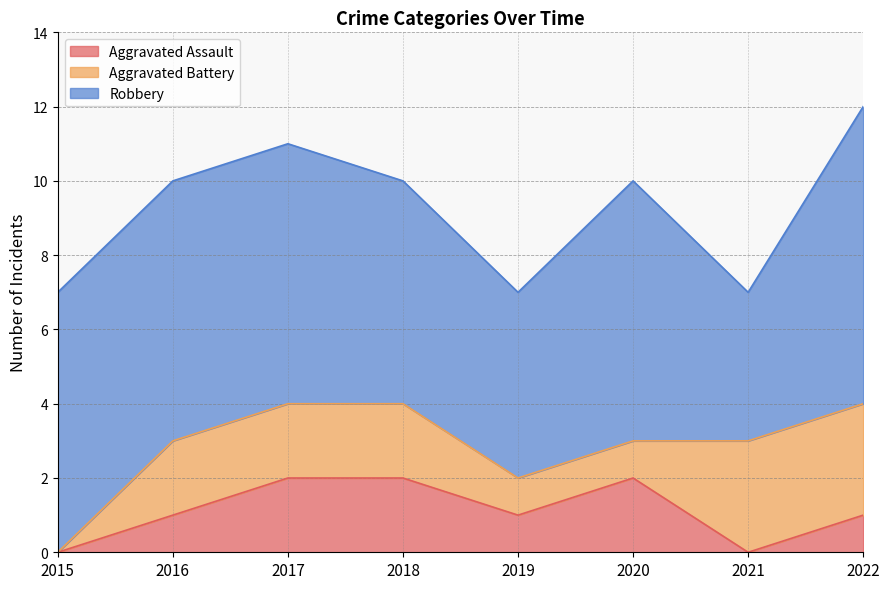

True or false: Aggravated Assault and Robbery cross at least once.

False